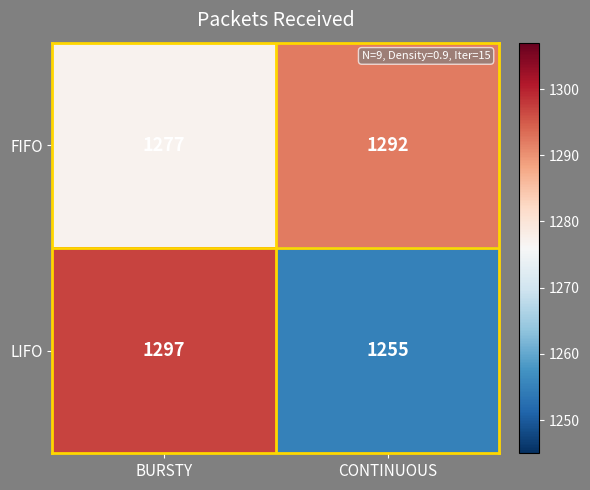

Reading left to right, what are all the values shown in this chart?

FIFO: BURSTY=1277	CONTINUOUS=1292
LIFO: BURSTY=1297	CONTINUOUS=1255